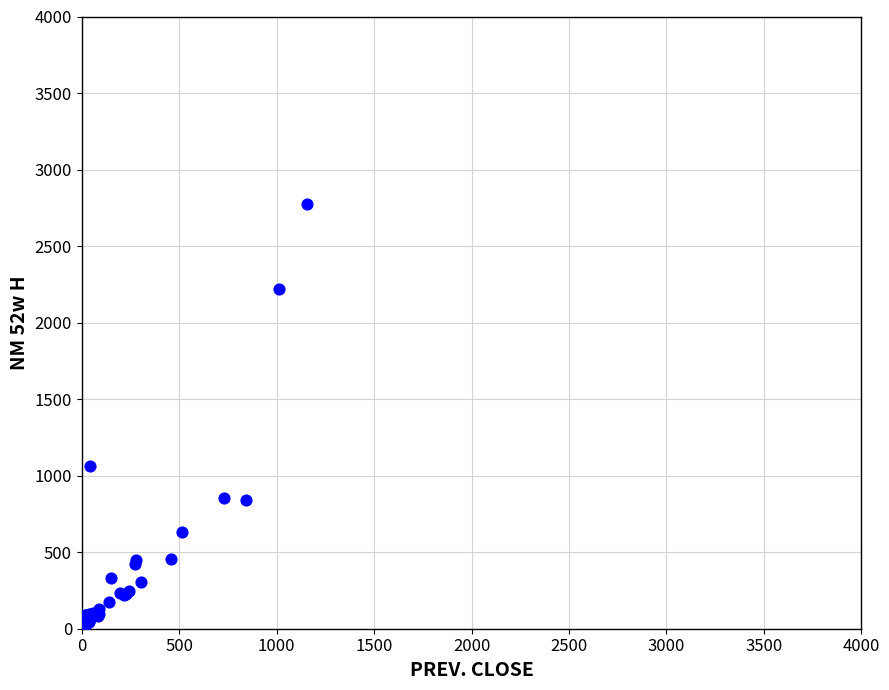

What Y value in the scatter plot is closest to 1389?

1062.5